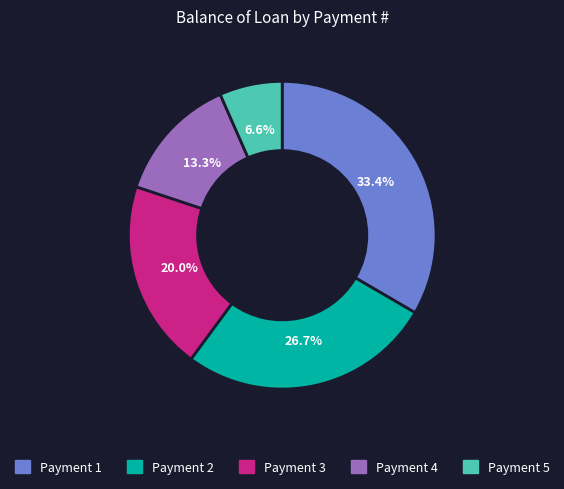

What percentage is NOT represented by Payment 4?

86.7%